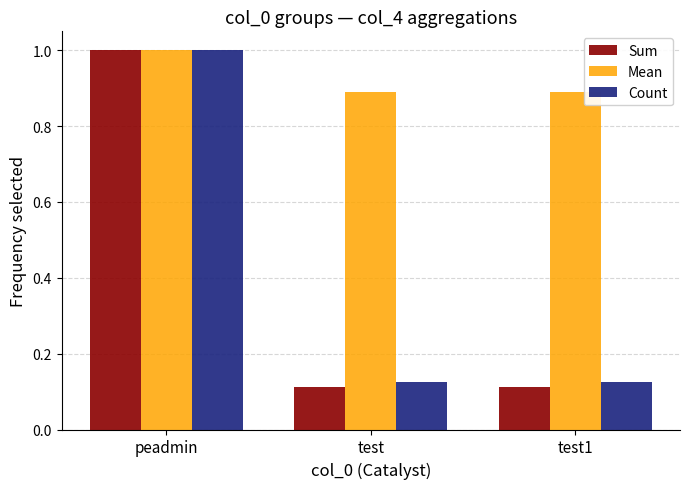

Is the value of Sum at test greater than the value of Mean at test1?

No